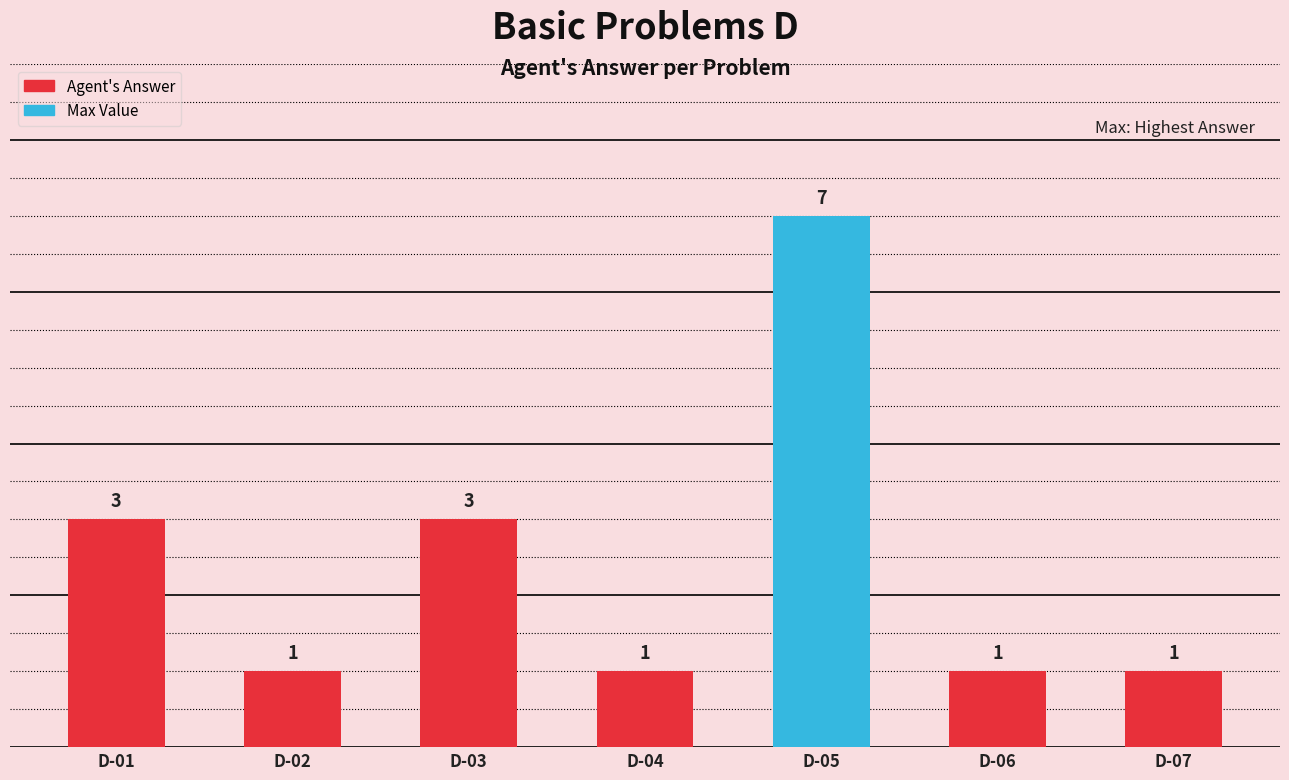

What is the smallest value displayed?

1